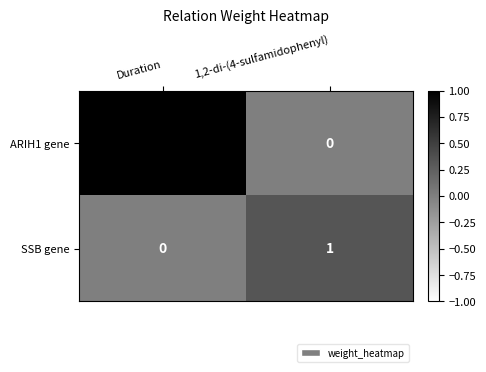

What is the greatest value displayed?

3